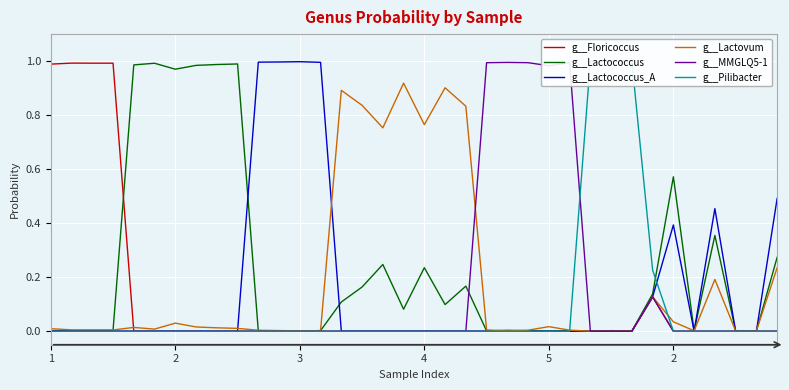

How many lines are shown in the chart?

6